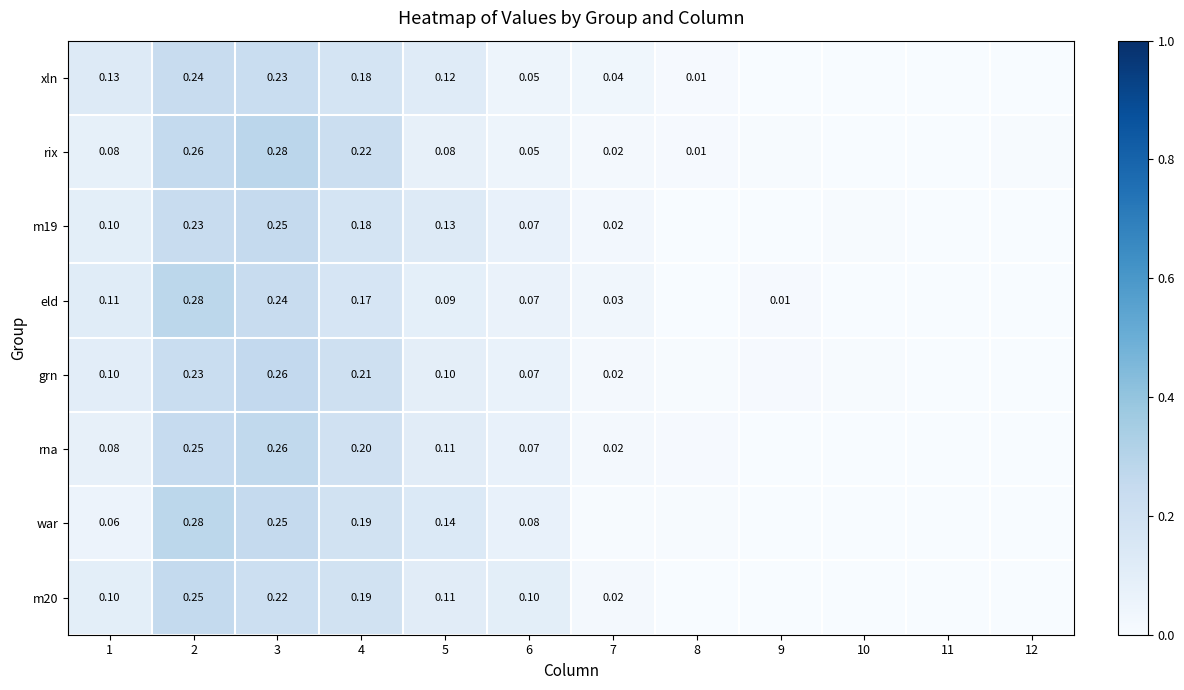

True or false: m20 has a value of 0.0 at 9.

True